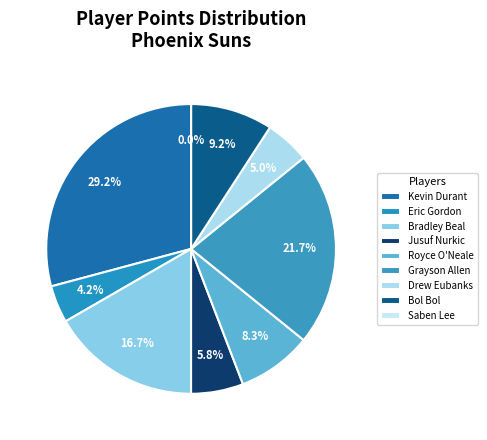

How many slices are in this pie chart?

8